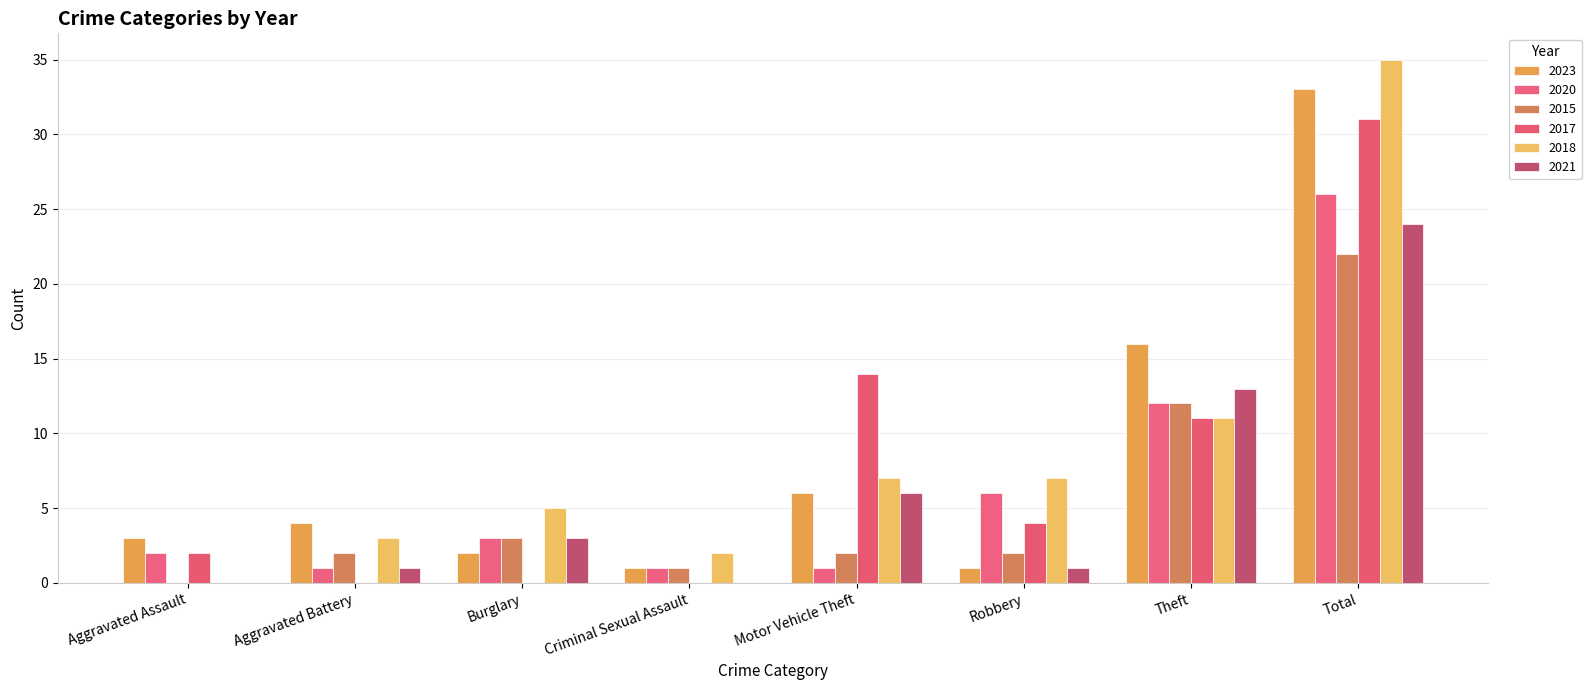

Between Total and Aggravated Assault, which is larger?

Total